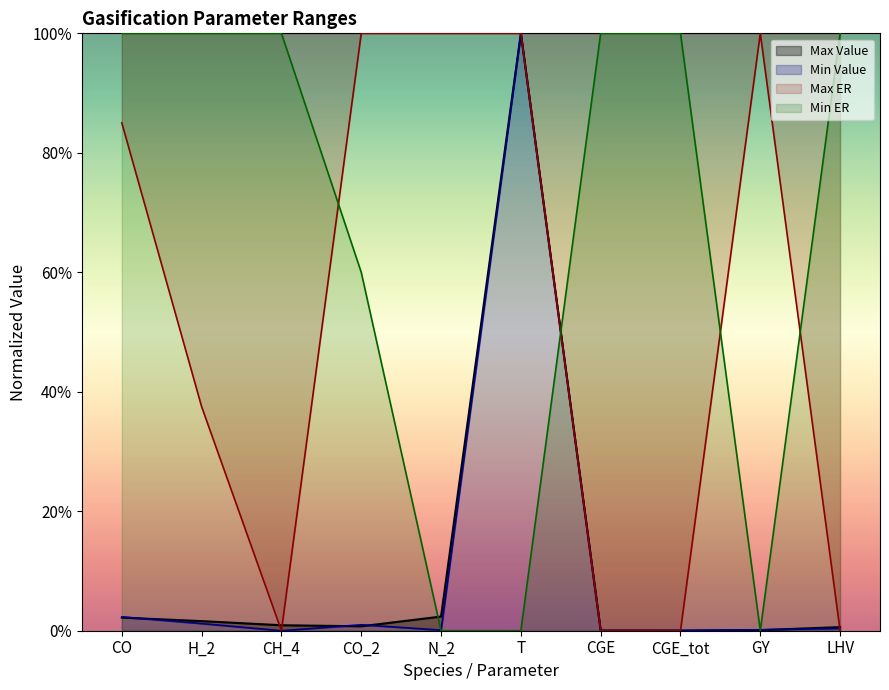

Does the chart display data point markers on the line(s)?

No